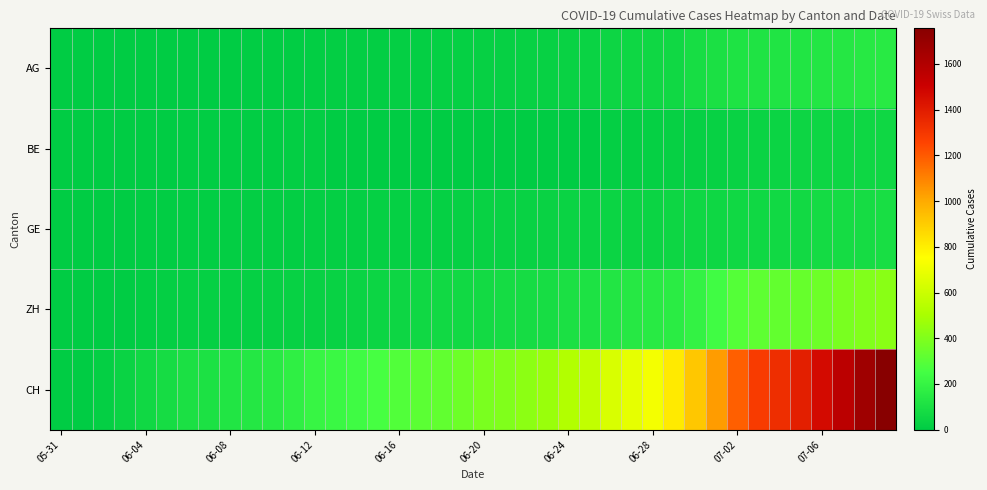

Which series has the largest total across all categories?

CH